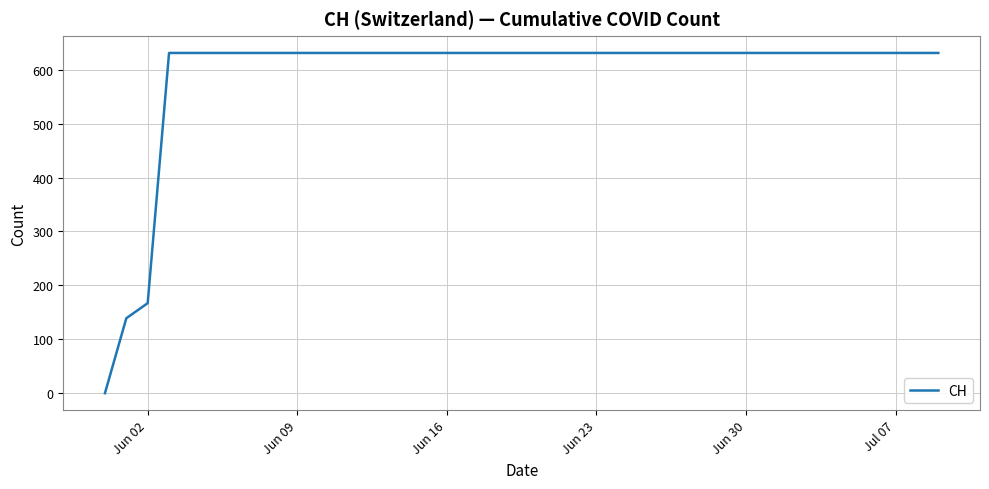

What is the greatest value displayed?

631